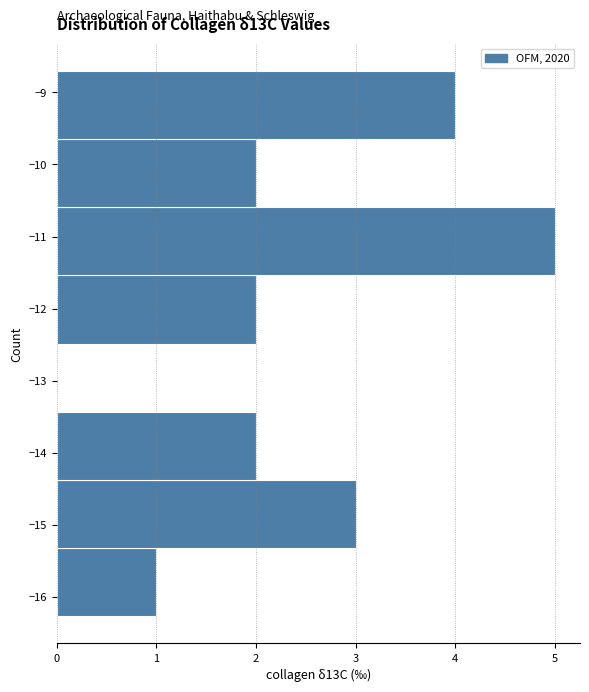

Over which range of the y-axis is the bar longest?

-11.5 to -10.6